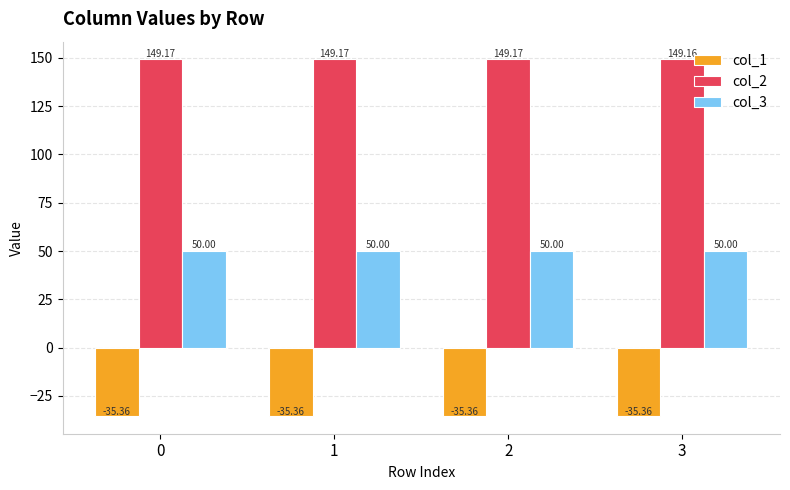

Is it true that col_3 equals 16.8 at 1?

False